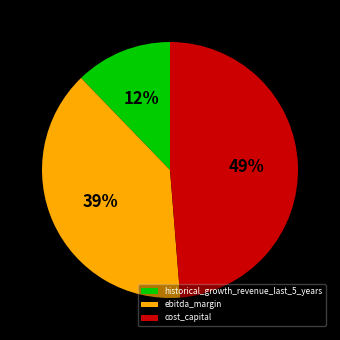

Is the sum of historical_growth_revenue_last_5_years and ebitda_margin greater than half?

Yes